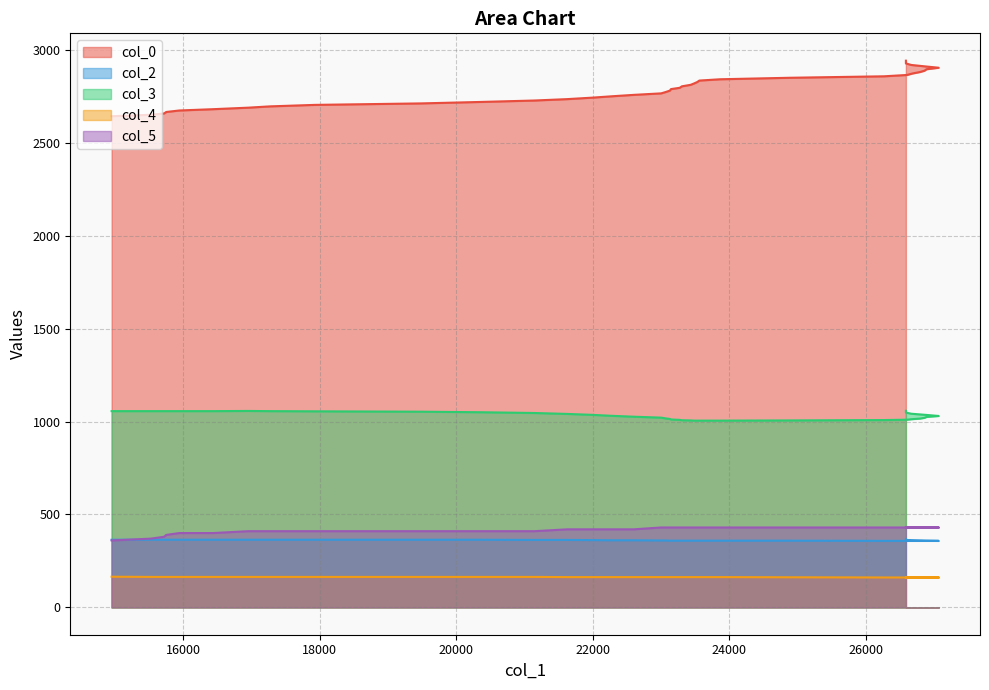

At which label does col_3 reach its minimum?

23482